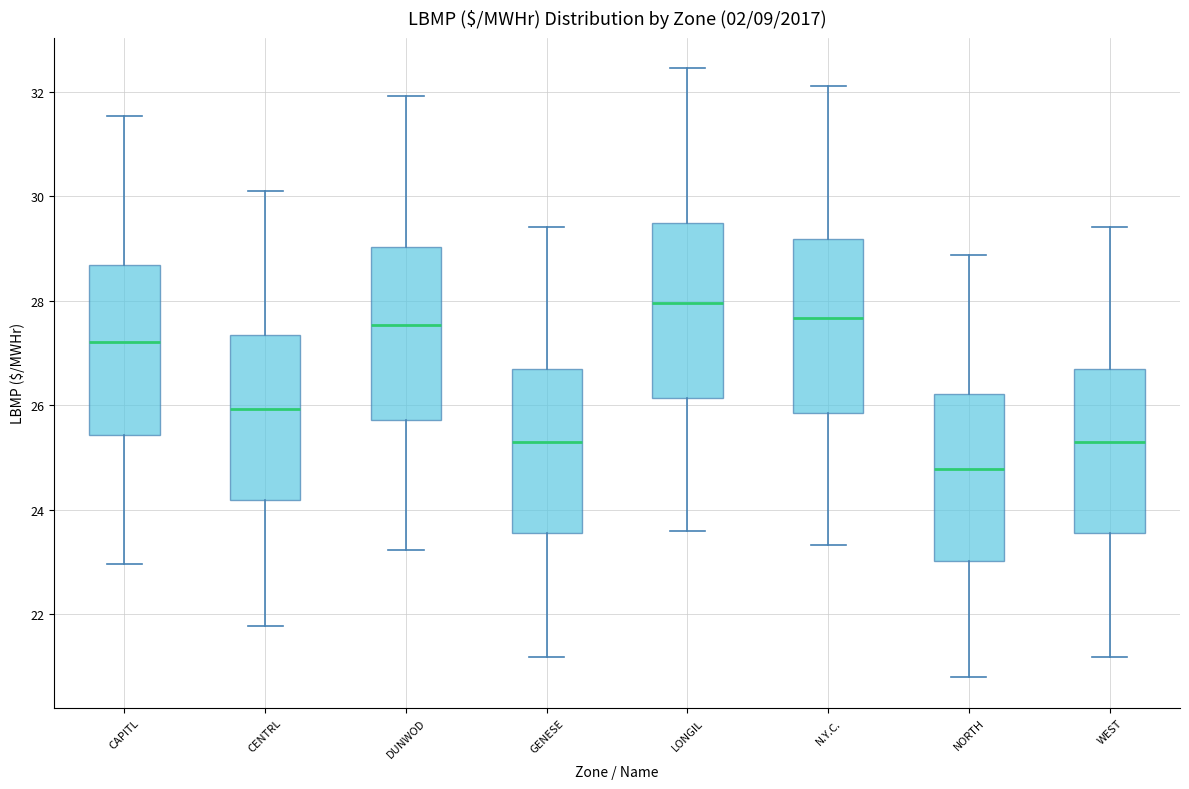

Which box's median line is the lowest?

NORTH